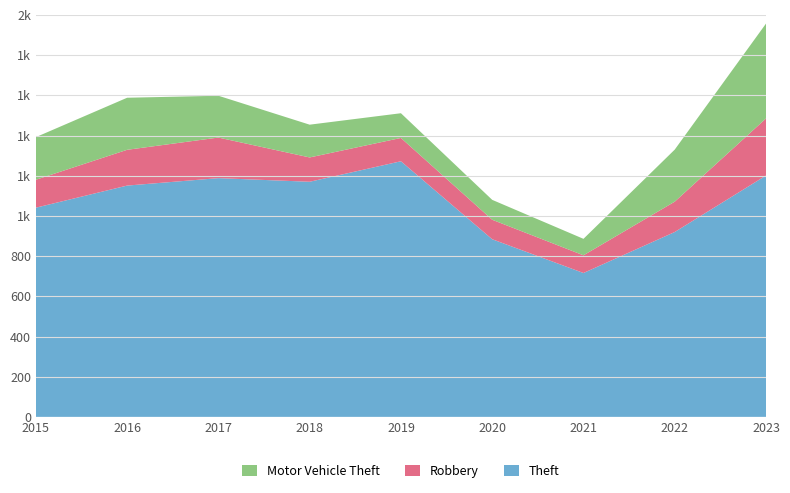

Reading right to left, transcribe all the data shown in this chart.

Theft: 2023=1201	2022=920	2021=716	2020=884	2019=1272	2018=1170	2017=1188	2016=1151	2015=1041
Robbery: 2023=284	2022=151	2021=88	2020=97	2019=116	2018=121	2017=202	2016=178	2015=139
Motor Vehicle Theft: 2023=472	2022=259	2021=82	2020=99	2019=123	2018=163	2017=208	2016=259	2015=212